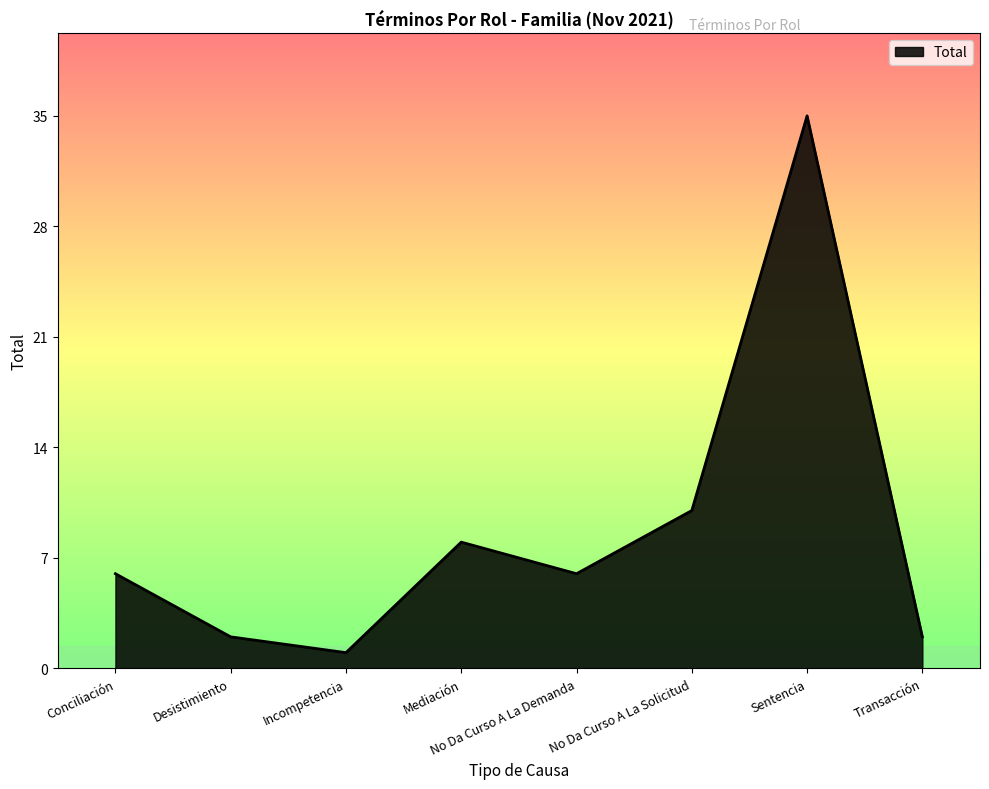

What is the smallest value displayed?

1